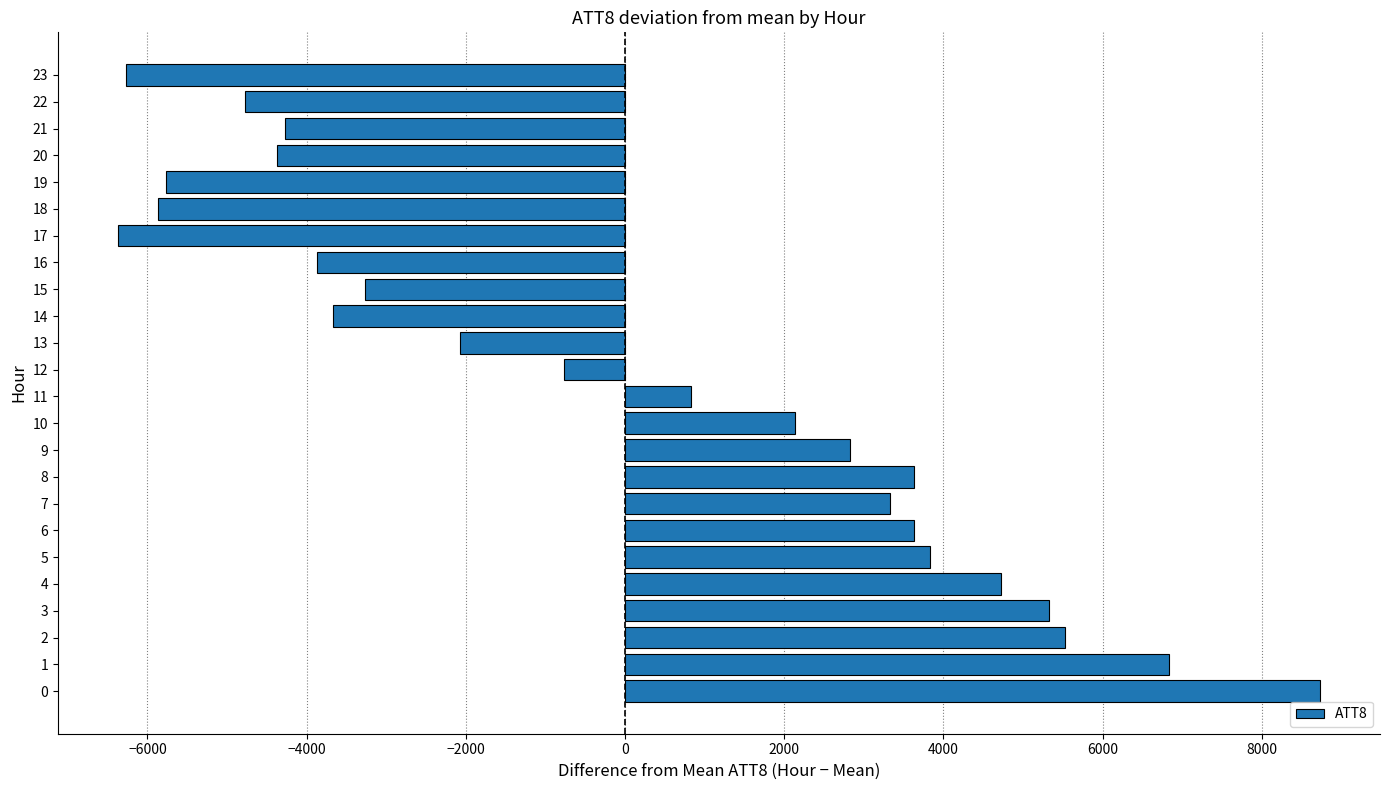

What is the change in value from 2 to 5?

-1700.0